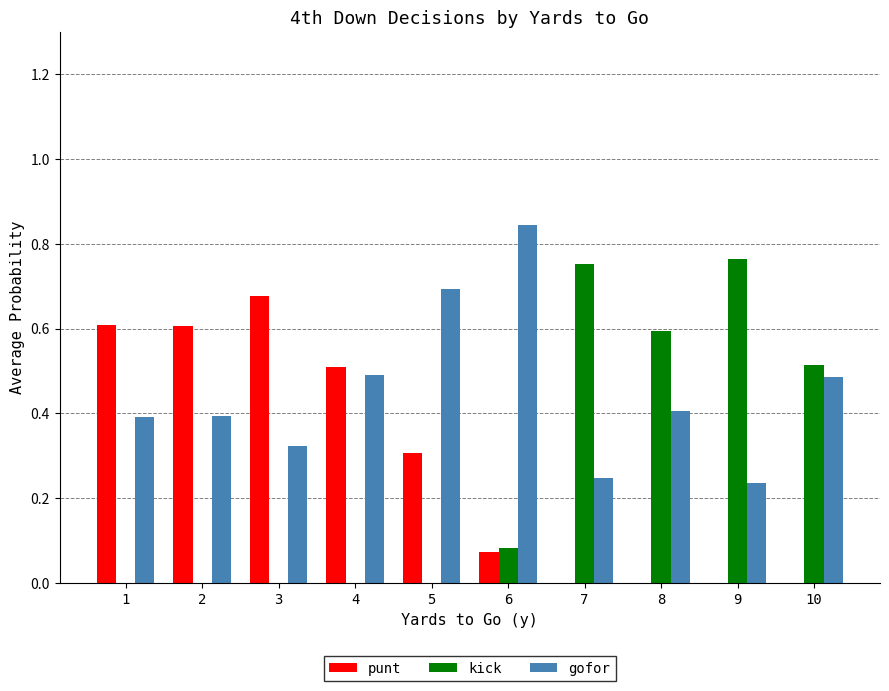

What is the sum of all kick values?

2.7